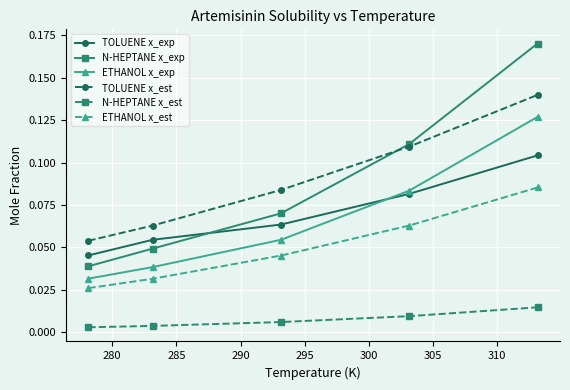

Does the chart display data point markers on the line(s)?

Yes